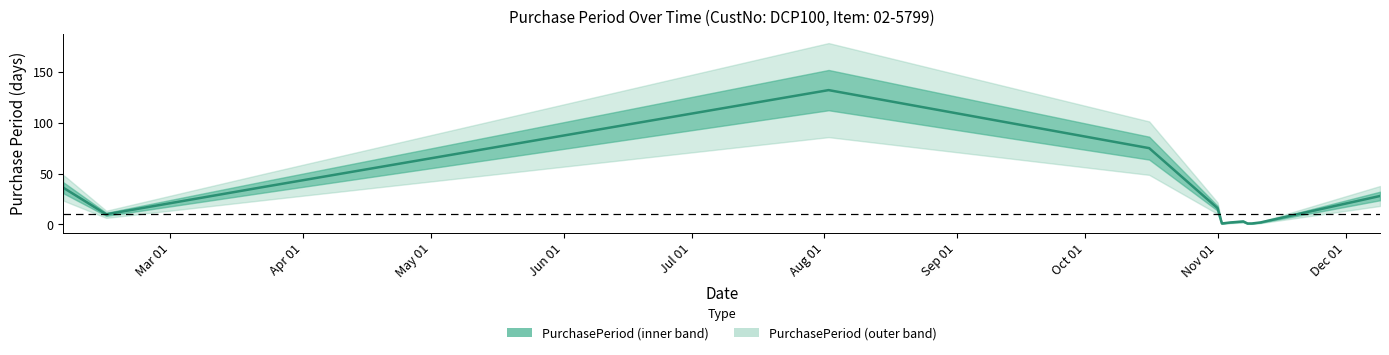

Where is the data nearest to the value 66?

2017-10-16